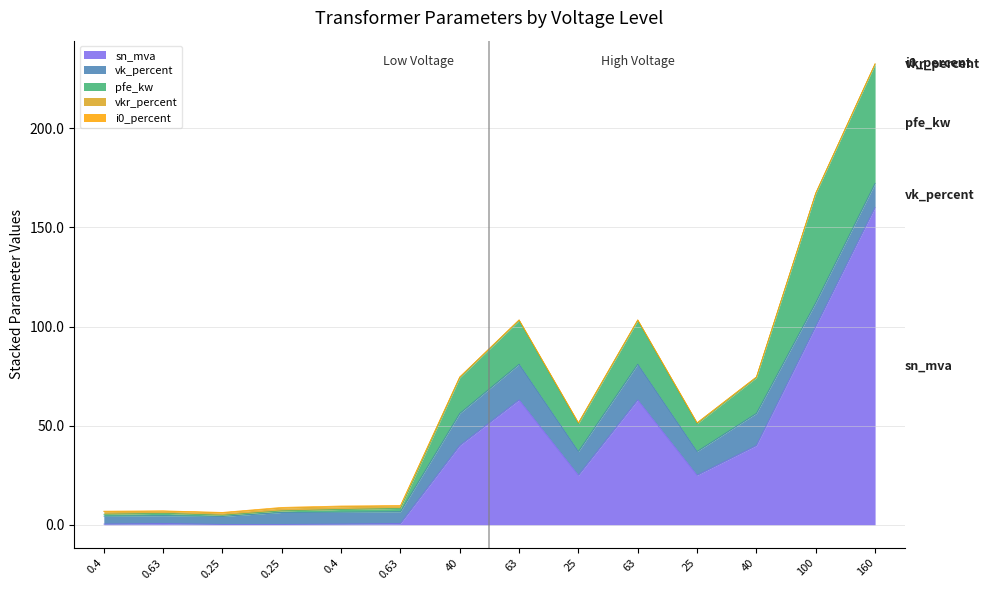

Does the chart have visible grid lines?

Yes